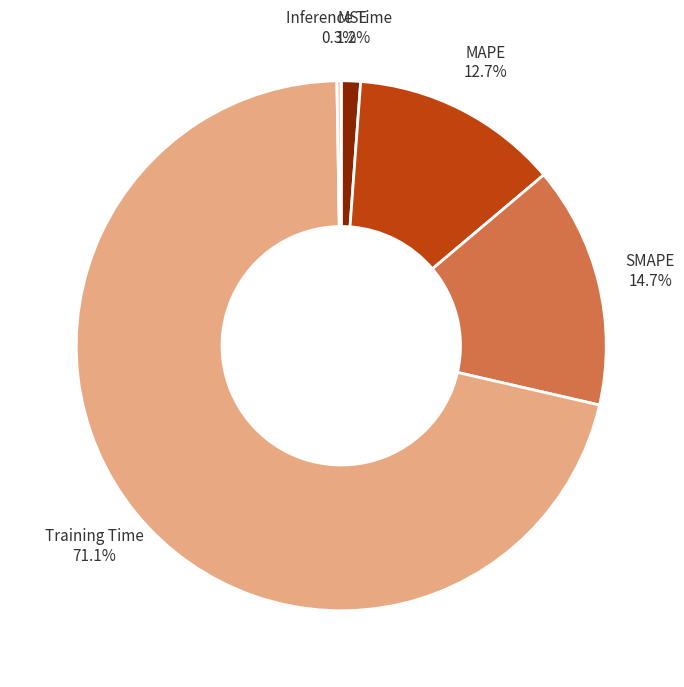

Which slice is the largest?

Training Time